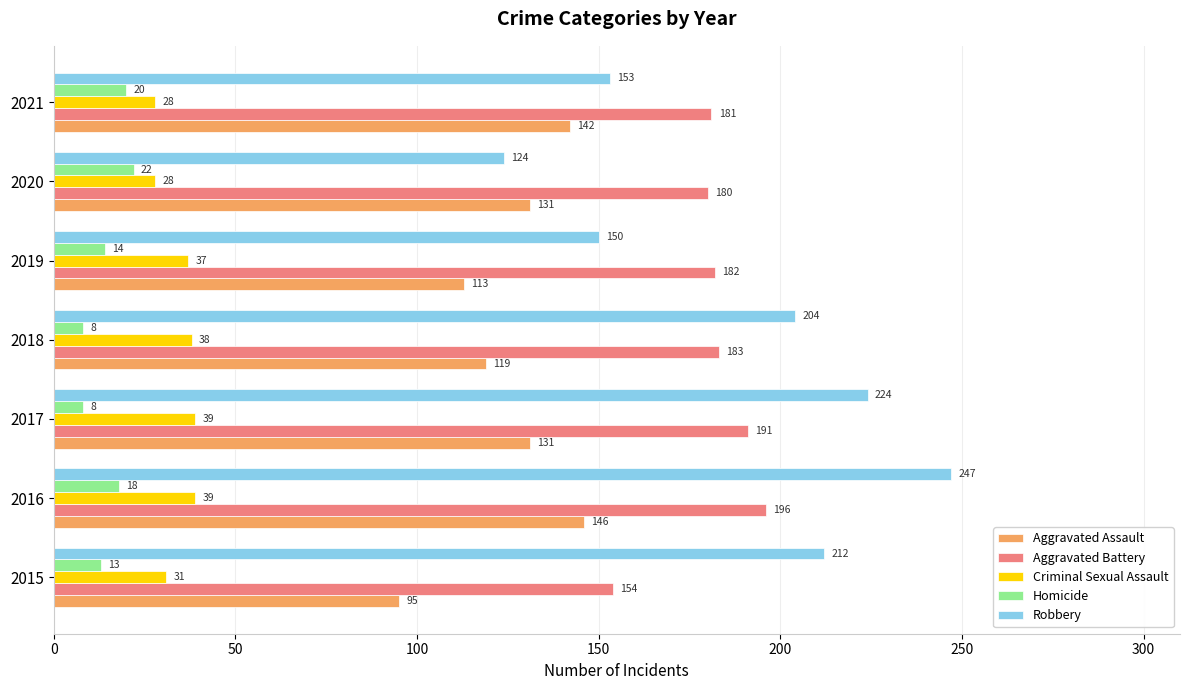

List the series in order of their peak value, highest first.

Robbery, Aggravated Battery, Aggravated Assault, Criminal Sexual Assault, Homicide